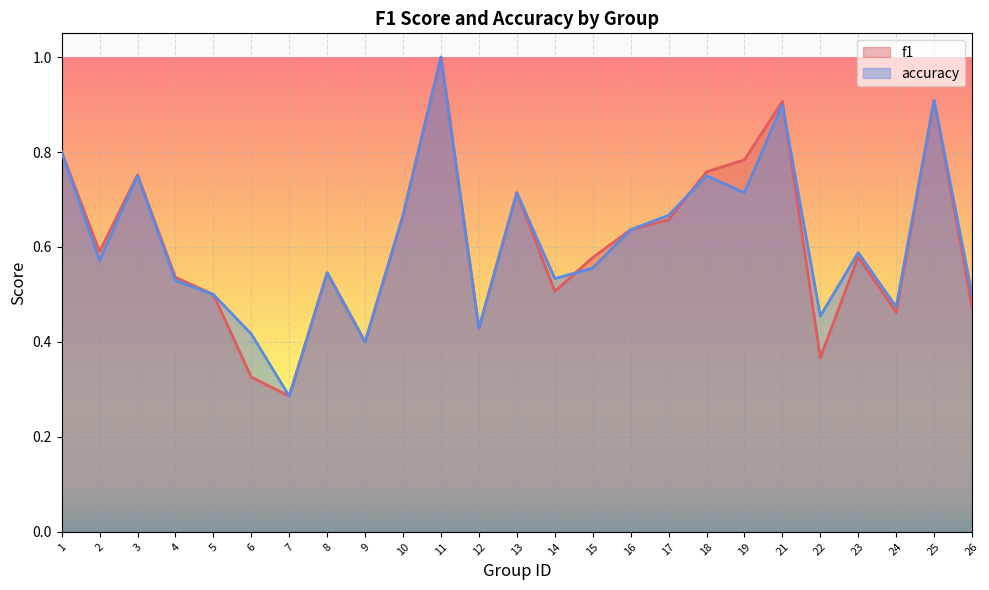

Where is the first local minimum for f1?

2